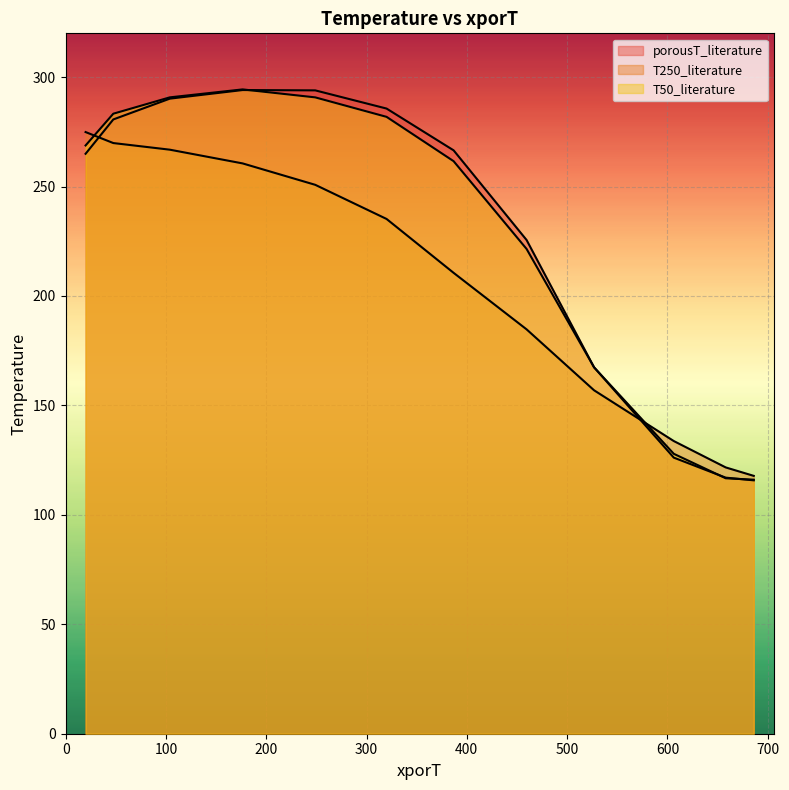

Does the chart display data point markers on the line(s)?

No